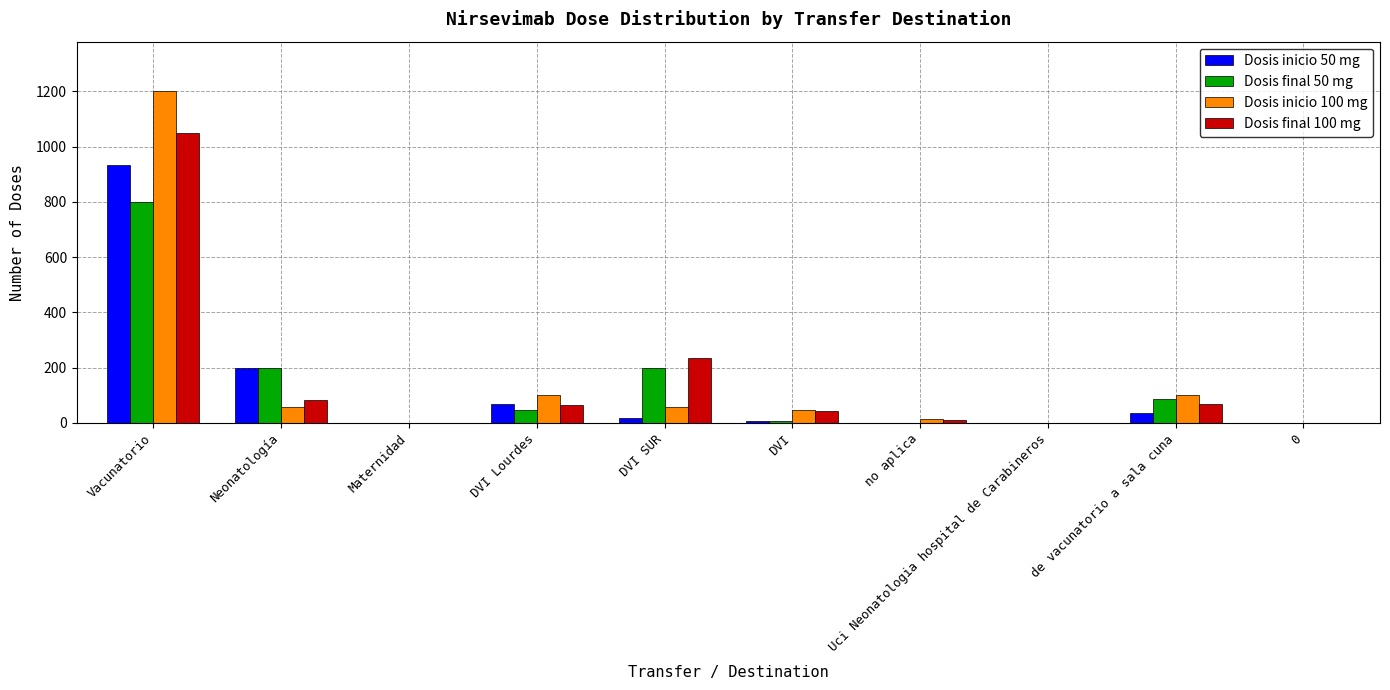

The Dosis final 100 mg series shows 708 at Maternidad. True or false?

False